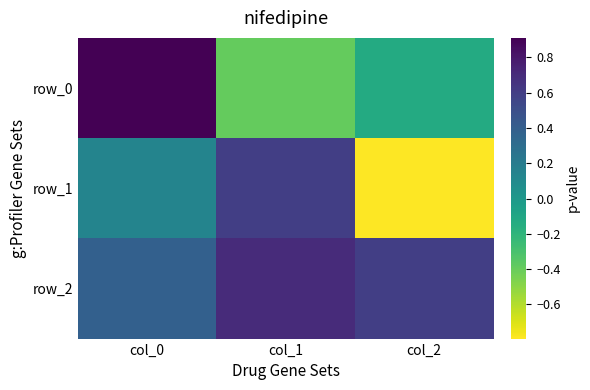

What is the difference between the maximum and second lowest values in the row_0 series?

1.0